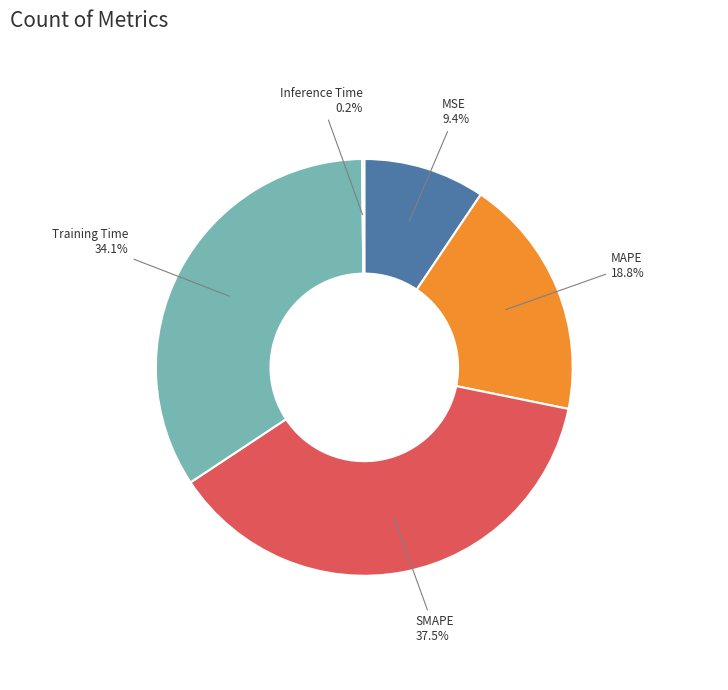

To the nearest percent, what percentage of the pie is Training Time?

34%